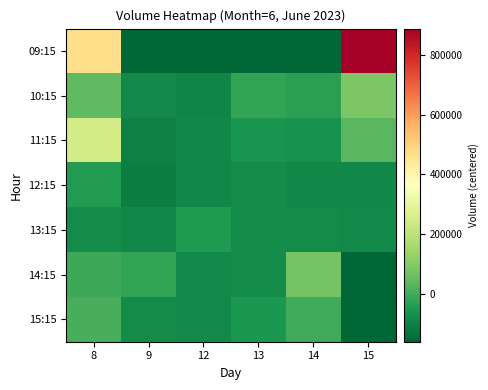

Which category has the lowest value across all series?

9